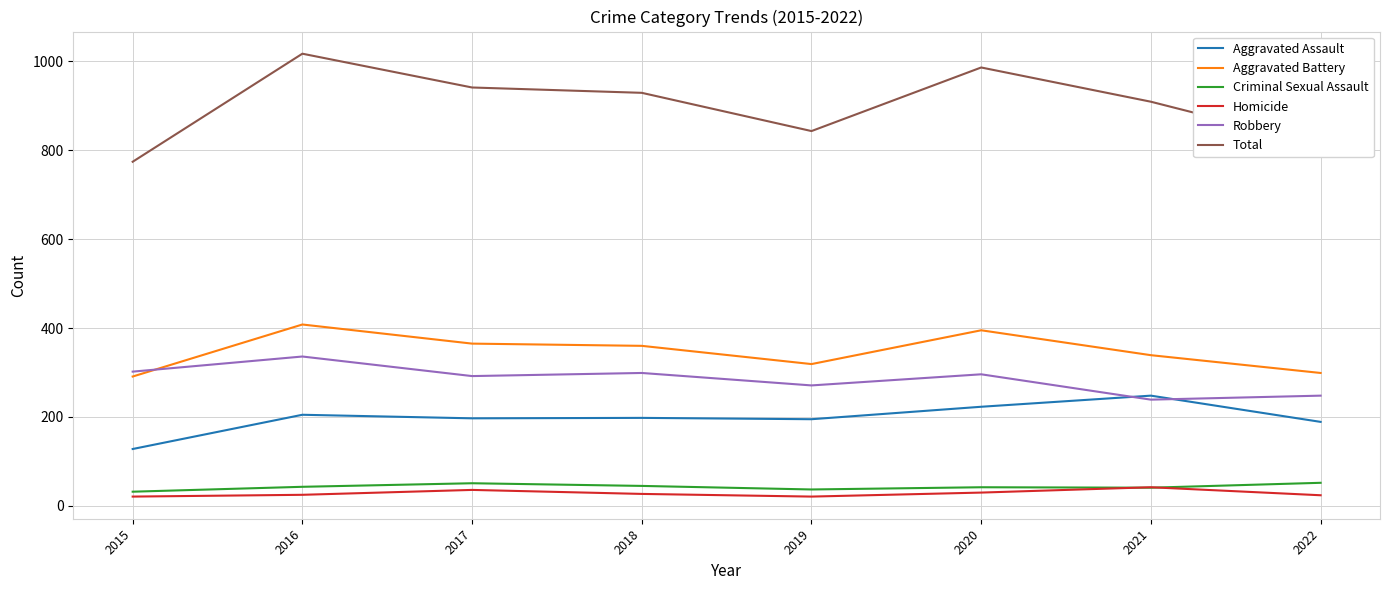

Which series has the largest total across all categories?

Total